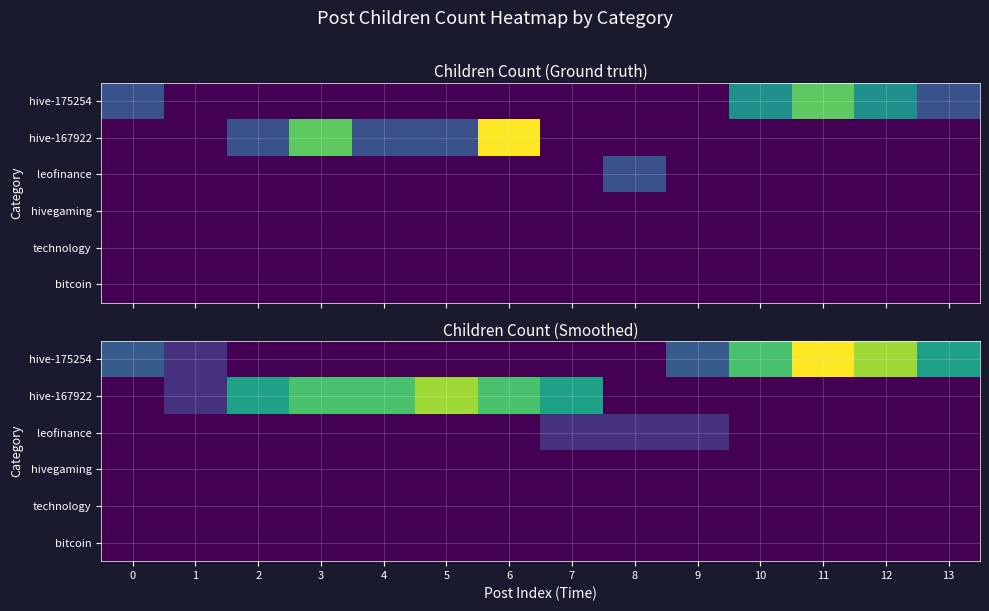

True or false: row_0 has a value of 2.0 at 12.

True